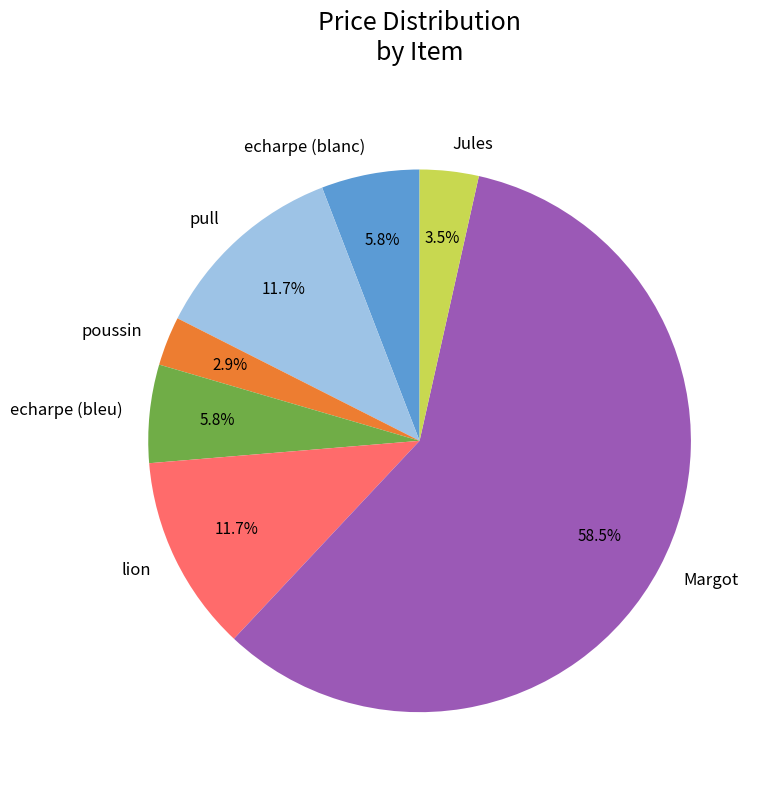

How many slices are in this pie chart?

7